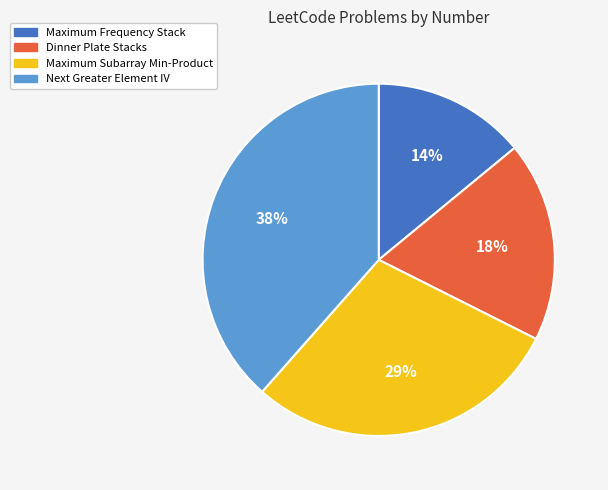

Count the number of slices in the pie.

4